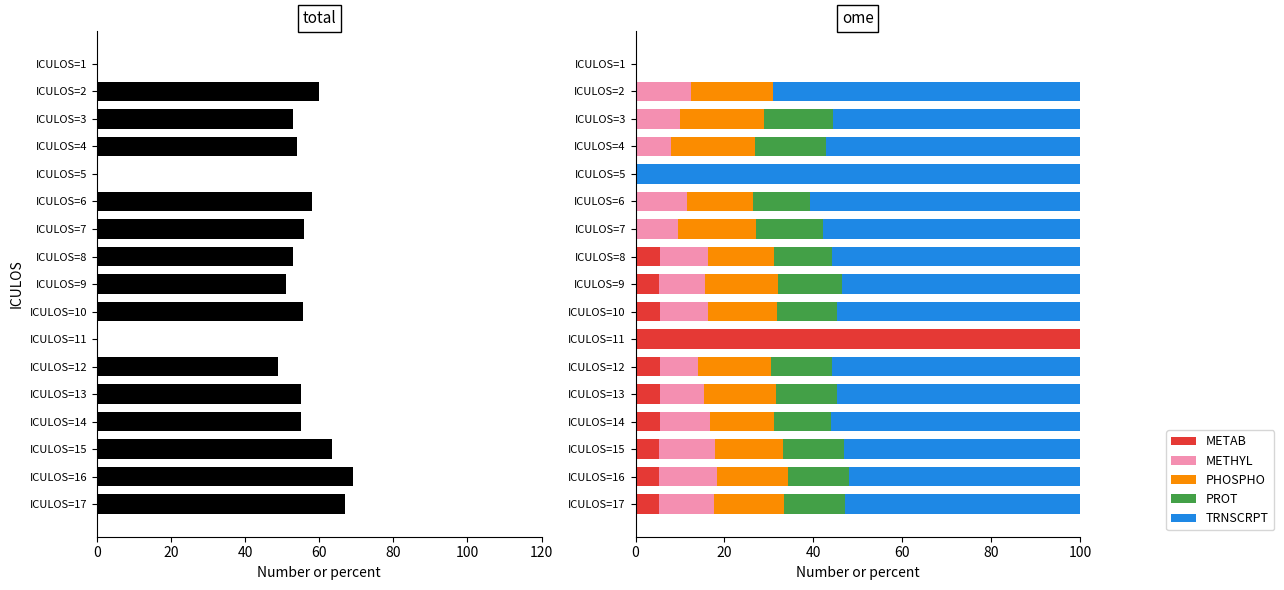

What is the highest value of the METAB series?

100.0